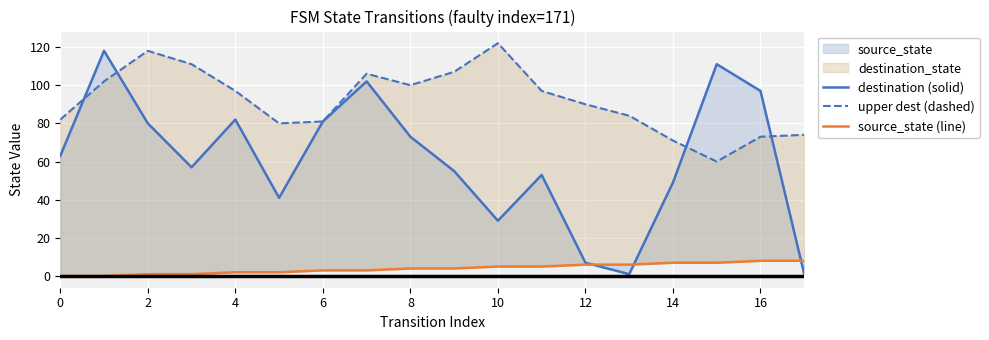

True or false: source_state (line) has more than 1 points higher than both neighbors.

False